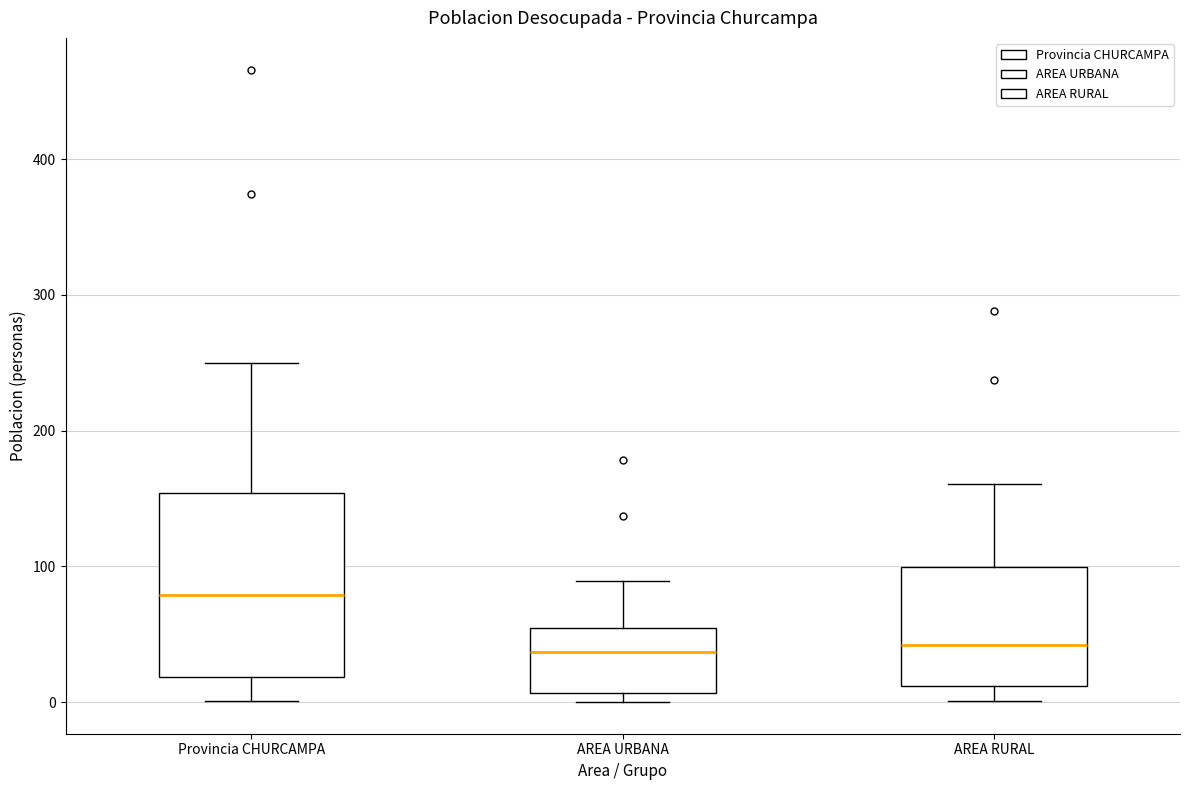

Which box has the highest median line?

Provincia CHURCAMPA